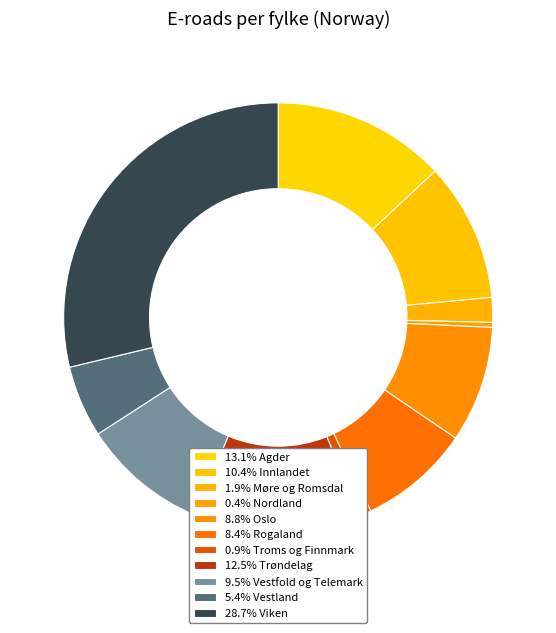

Which category has the smallest portion of the pie?

Nordland